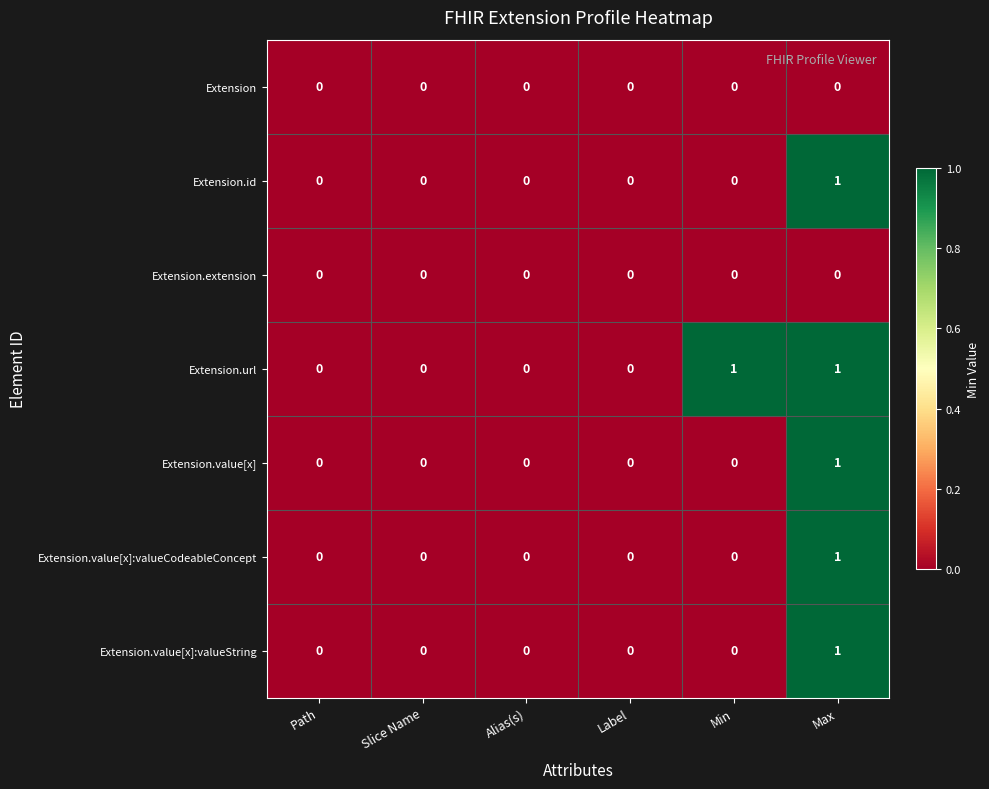

What is the total value across all series at Max?

5